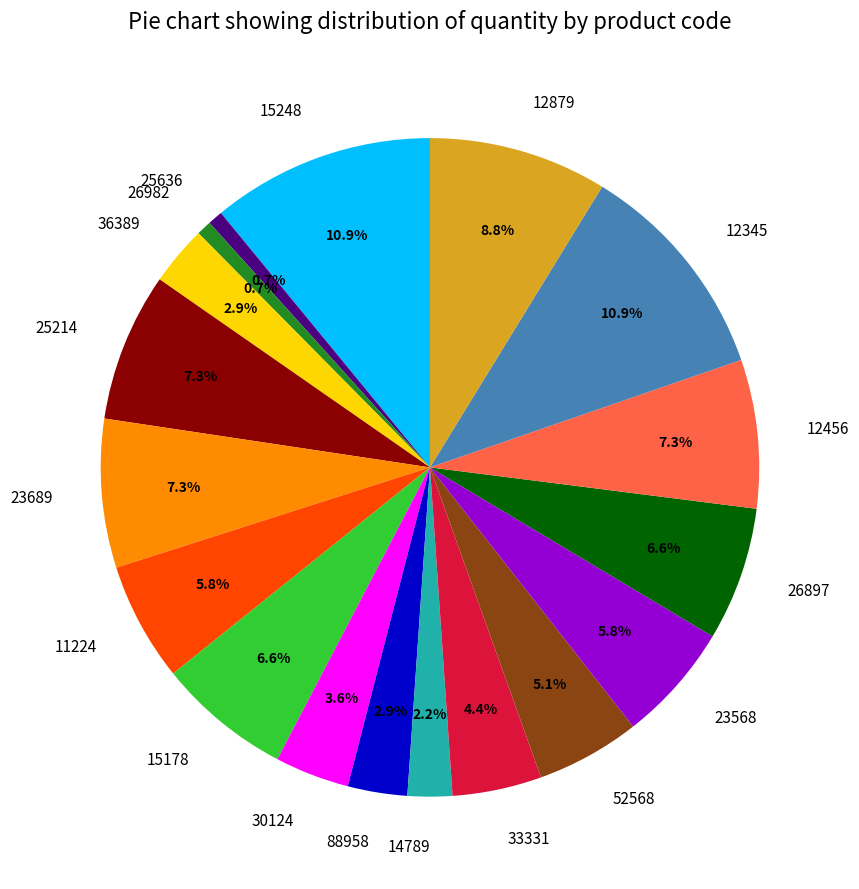

True or false: 26982 accounts for 12% of the total.

False